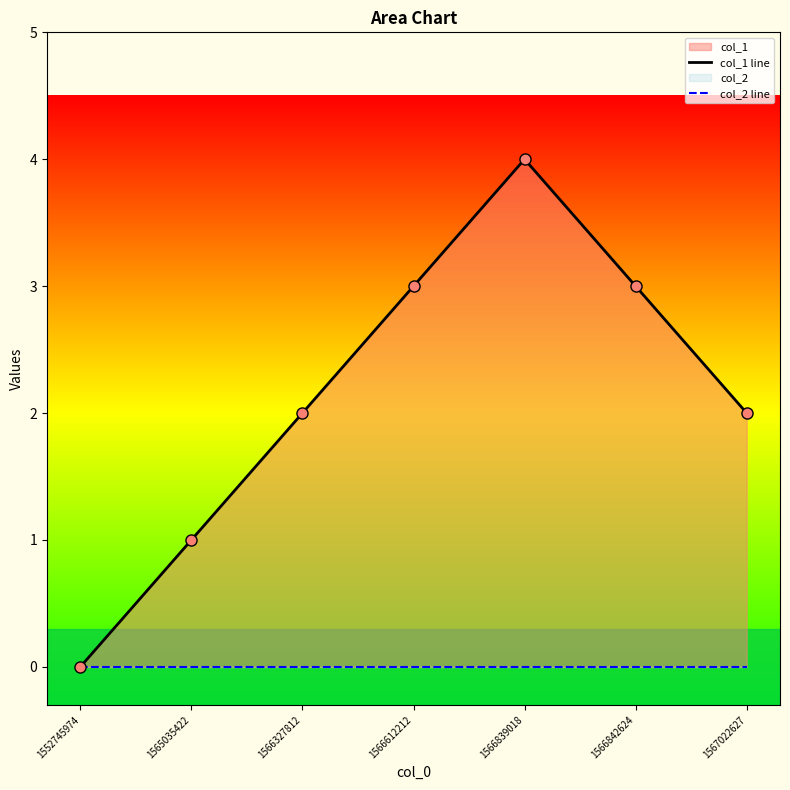

Reading right to left, transcribe all the data shown in this chart.

col_1 line: 2	3	4	3	2	1	0
col_2 line: 0	0	0	0	0	0	0